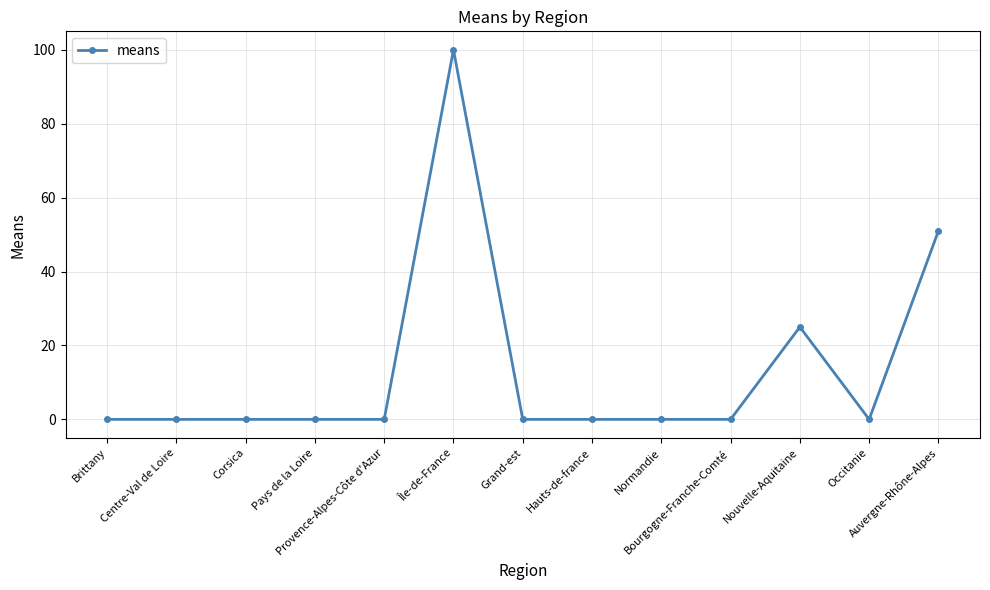

What is the average value?

14